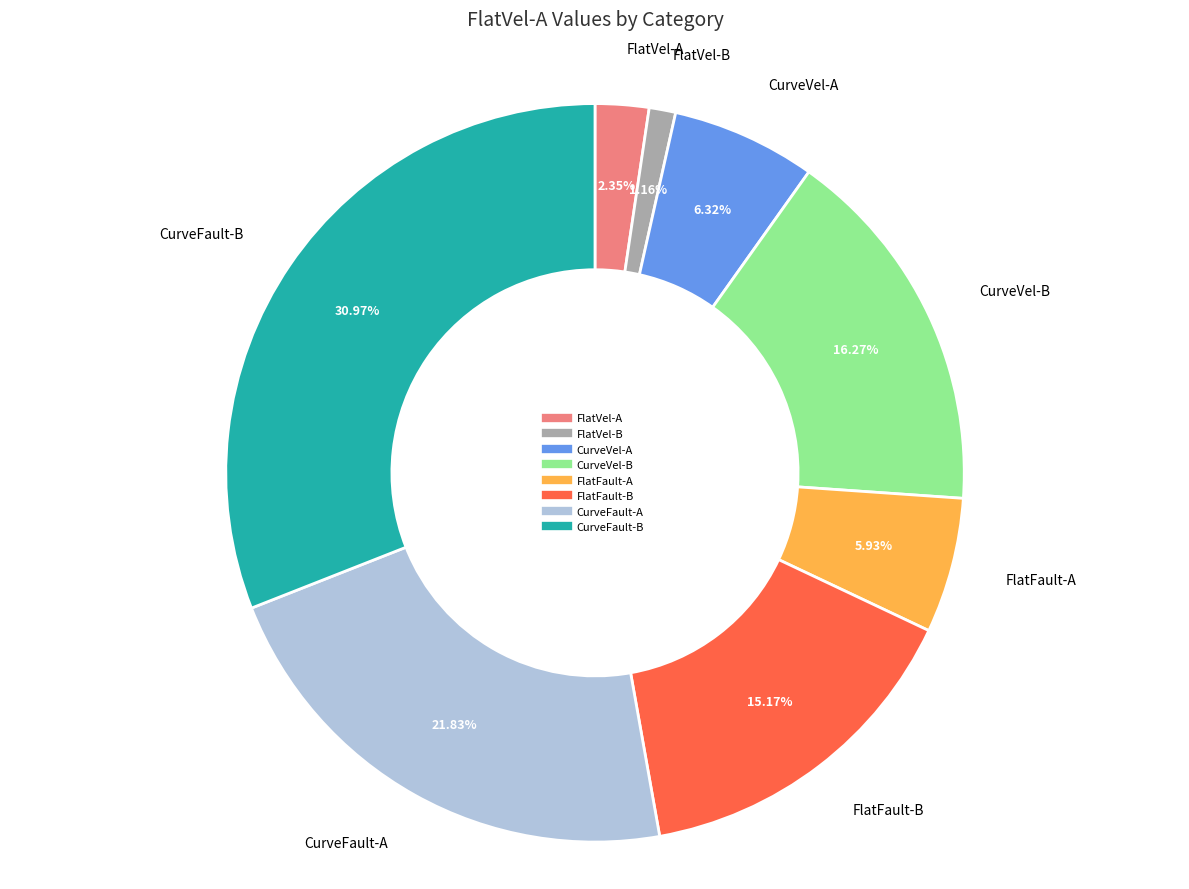

How many segments does this pie chart have?

8